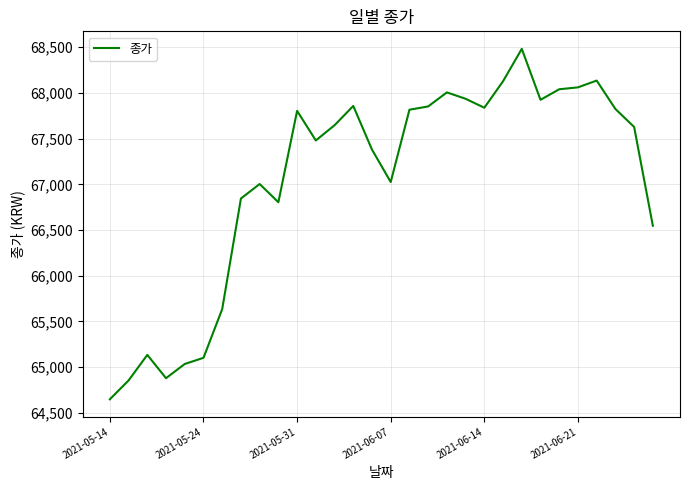

What is the minimum value shown in the chart?

64648.6